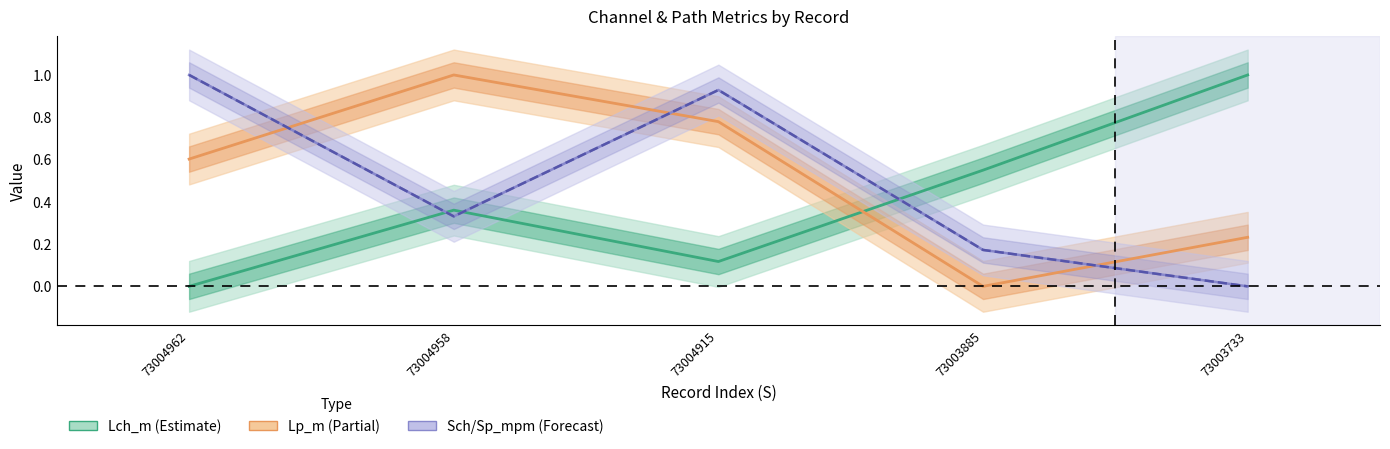

At how many categories does at least one series exceed 0?

5